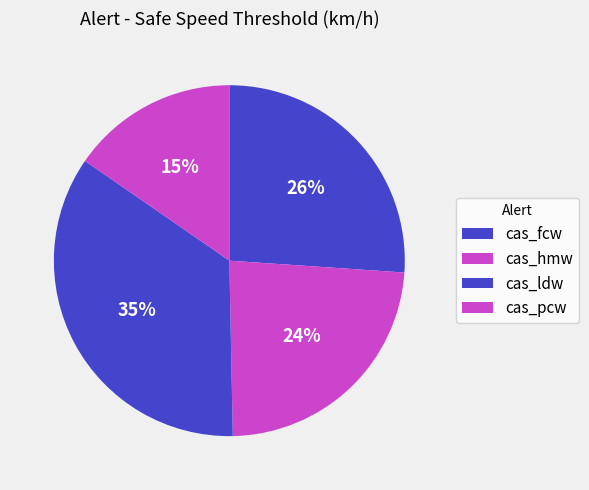

Count the number of slices in the pie.

4